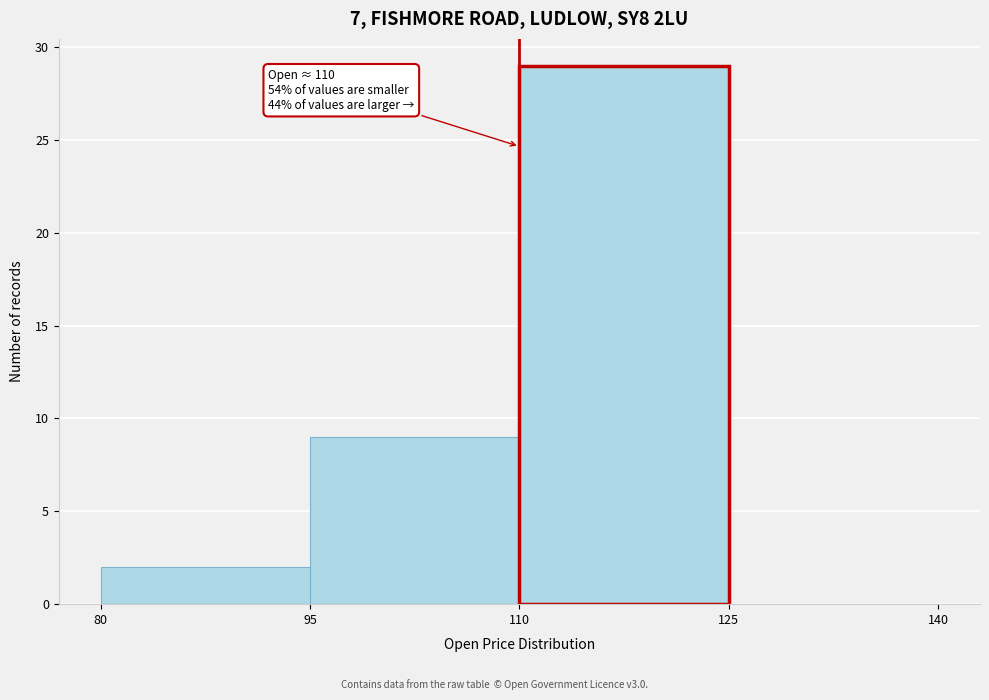

Over which range of the x-axis is the bar tallest?

110 to 125